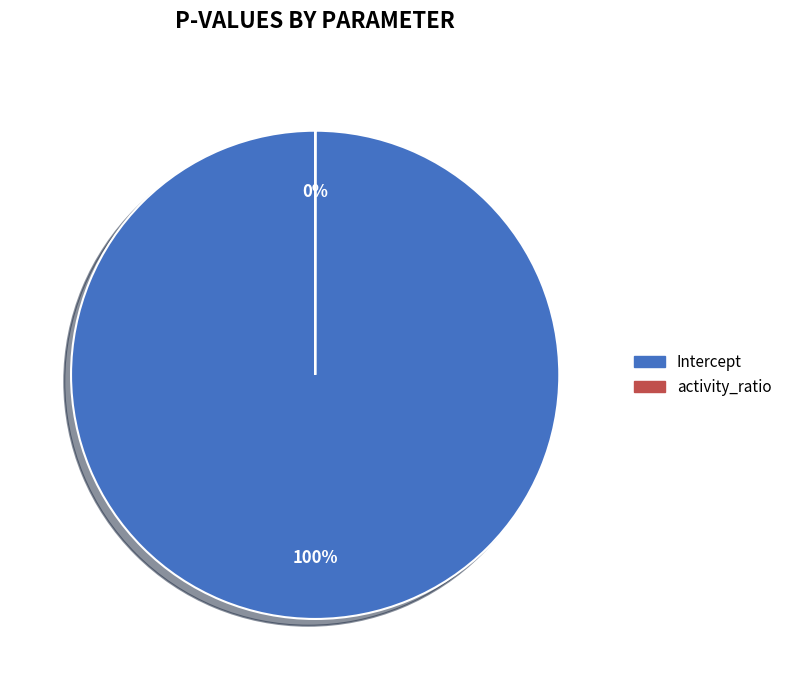

To the nearest percent, what is the average slice percentage?

50%